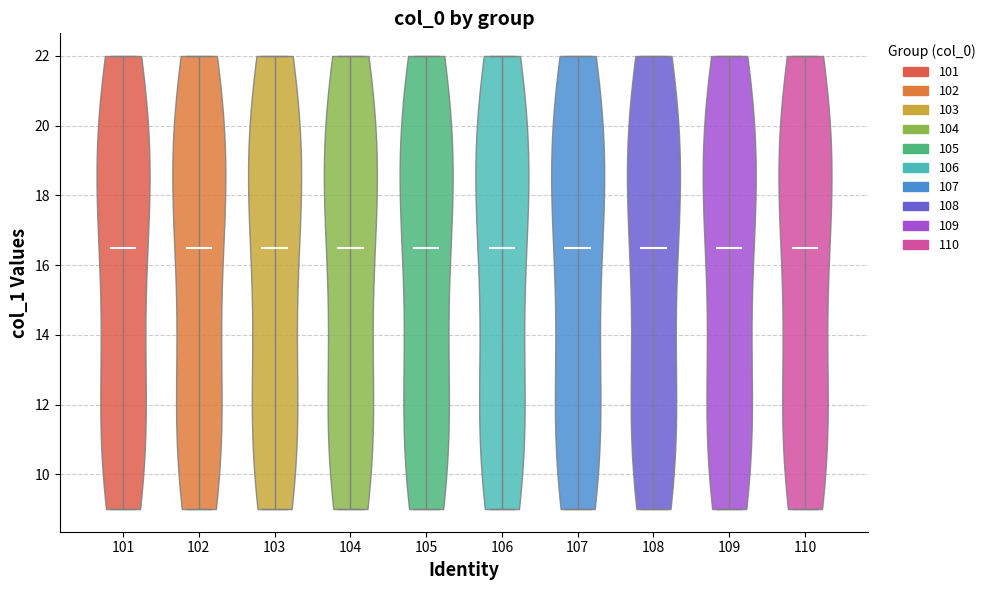

Reading left to right, read every violin against the y-axis: where its median line is, and the lowest and highest points it reaches. The values are not printed on the chart, so give them approximately, as read against the axis.

101: median line 16.6, lowest point 9.0, highest point 22.0
102: median line 16.6, lowest point 9.0, highest point 22.0
103: median line 16.6, lowest point 9.0, highest point 22.0
104: median line 16.6, lowest point 9.0, highest point 22.0
105: median line 16.6, lowest point 9.0, highest point 22.0
106: median line 16.6, lowest point 9.0, highest point 22.0
107: median line 16.6, lowest point 9.0, highest point 22.0
108: median line 16.6, lowest point 9.0, highest point 22.0
109: median line 16.6, lowest point 9.0, highest point 22.0
110: median line 16.6, lowest point 9.0, highest point 22.0